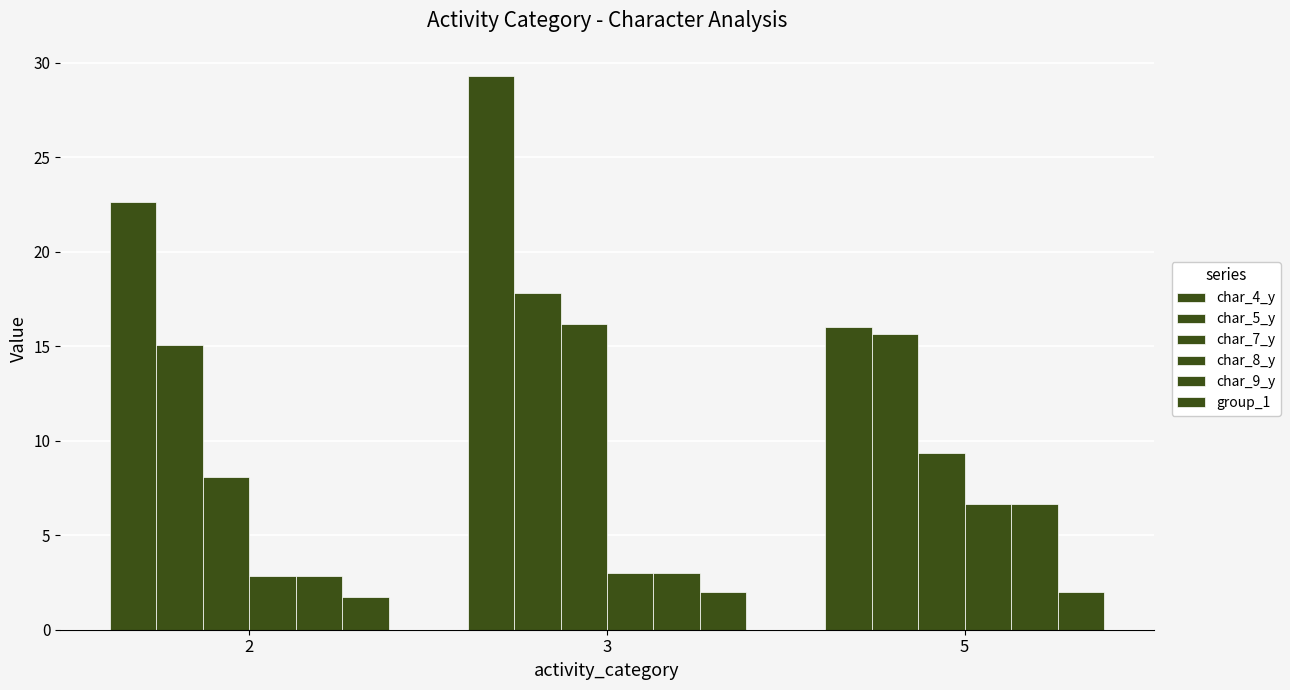

Reading left to right, list all the values displayed in this chart.

char_4_y: 2=22.6	3=29.3	5=16.0
char_5_y: 2=15.1	3=17.8	5=15.7
char_7_y: 2=8.1	3=16.2	5=9.3
char_8_y: 2=2.8	3=3.0	5=6.7
char_9_y: 2=2.8	3=3.0	5=6.7
group_1: 2=1.7	3=2.0	5=2.0